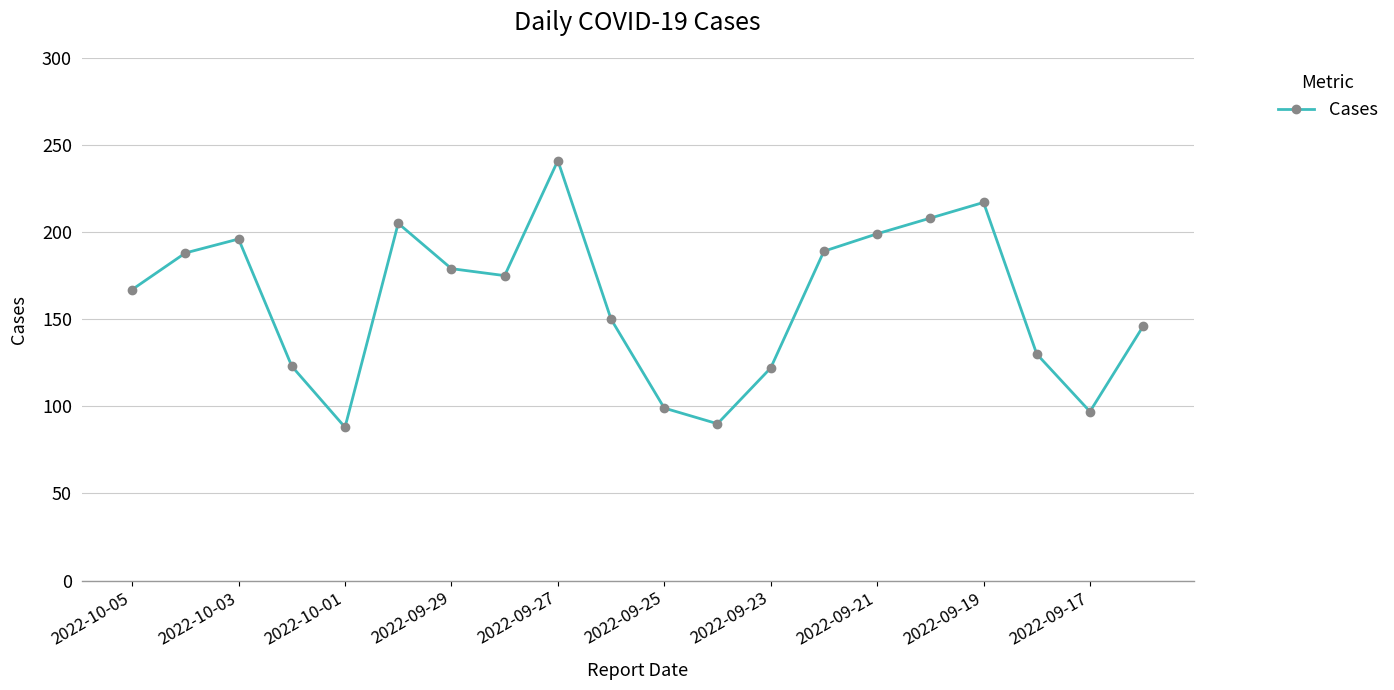

What is the smallest value displayed?

88